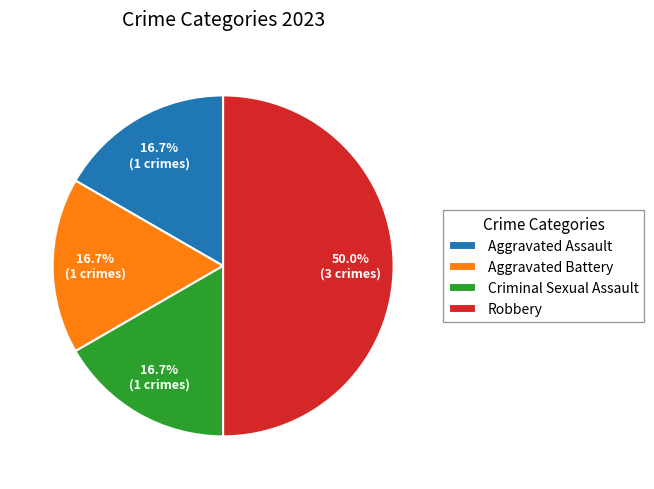

To the nearest percent, what is the difference between the Aggravated Battery and Robbery slice percentages?

33%